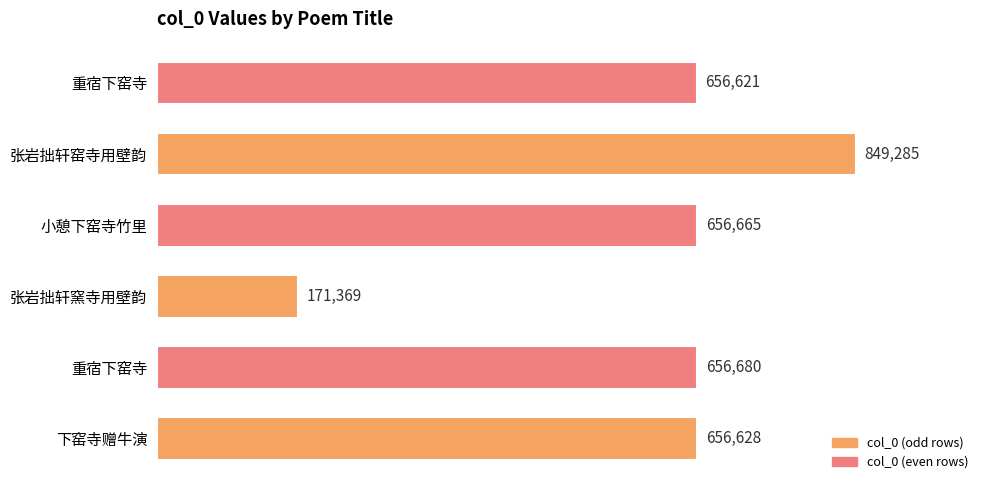

How many categories are shown in the chart?

6